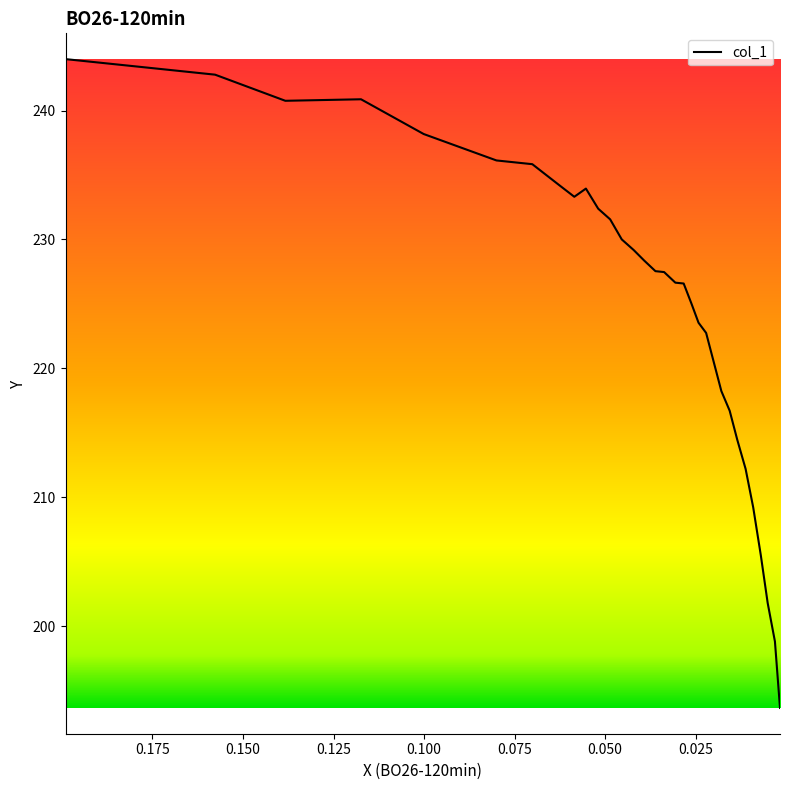

Does the chart display data point markers on the line(s)?

No